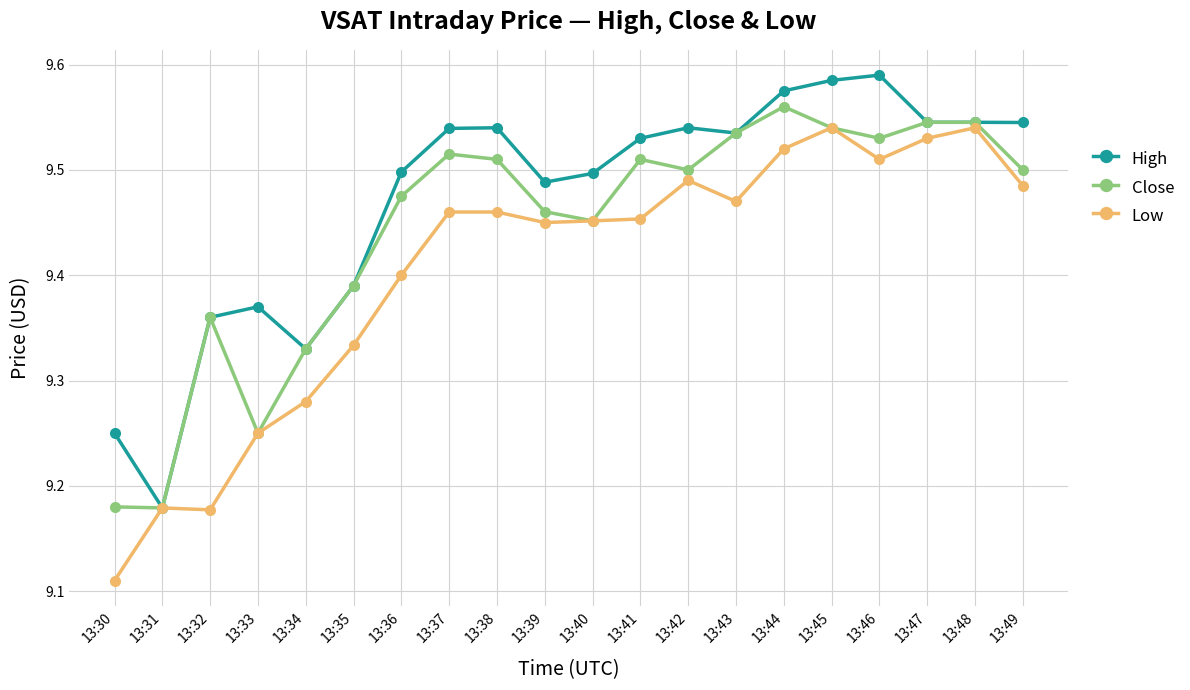

Rank the series by their average value, from highest to lowest.

High, Close, Low